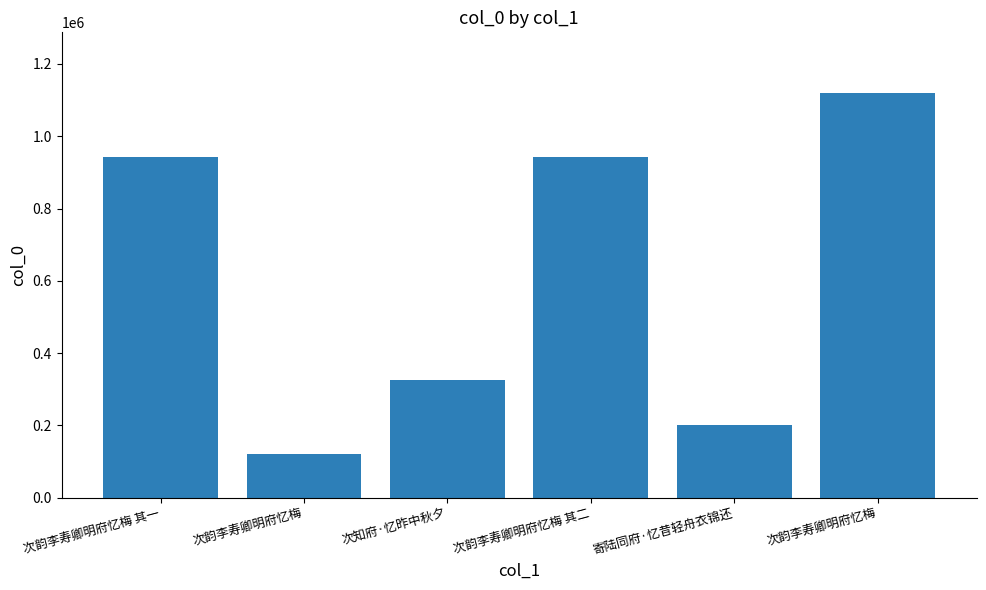

Which category has the highest value across all series?

次韵李寿卿明府忆梅